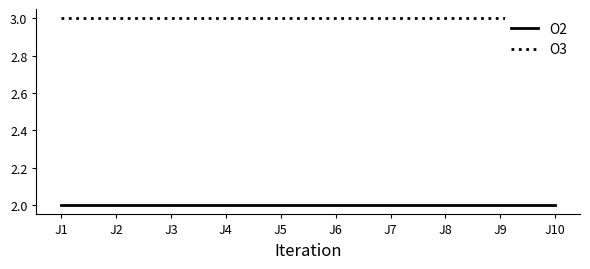

Is it true that O2 equals 2 at J1?

True